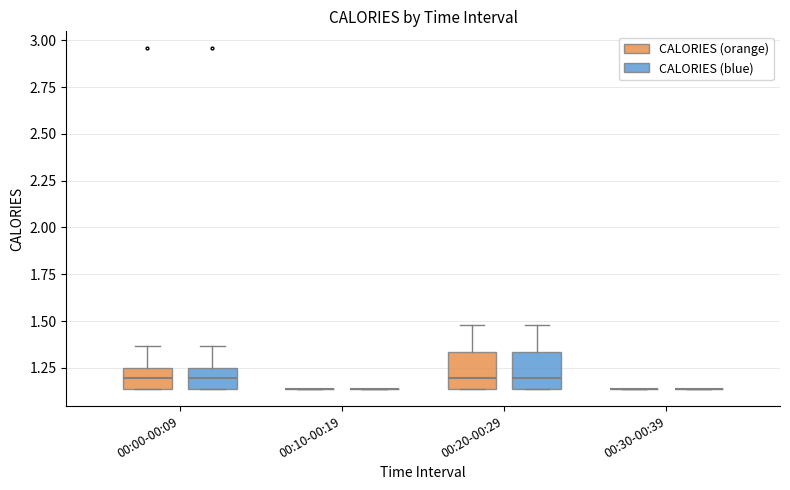

Reading left to right, transcribe this box plot: for each box, give where its median line is, the range the box spans, and where its two whiskers end, as read against the y-axis. The values are not printed on the chart, so give them approximately, as read against the axis.

00:00-00:09 (CALORIES (orange)): median 1.20, box 1.15 to 1.25, whiskers 1.15 to 1.35
00:00-00:09 (CALORIES (blue)): median 1.20, box 1.15 to 1.25, whiskers 1.15 to 1.35
00:10-00:19 (CALORIES (orange)): box collapsed to a line at 1.15, whiskers 1.15 to 1.15
00:10-00:19 (CALORIES (blue)): box collapsed to a line at 1.15, whiskers 1.15 to 1.15
00:20-00:29 (CALORIES (orange)): median 1.20, box 1.15 to 1.35, whiskers 1.15 to 1.50
00:20-00:29 (CALORIES (blue)): median 1.20, box 1.15 to 1.35, whiskers 1.15 to 1.50
00:30-00:39 (CALORIES (orange)): box collapsed to a line at 1.15, whiskers 1.15 to 1.15
00:30-00:39 (CALORIES (blue)): box collapsed to a line at 1.15, whiskers 1.15 to 1.15